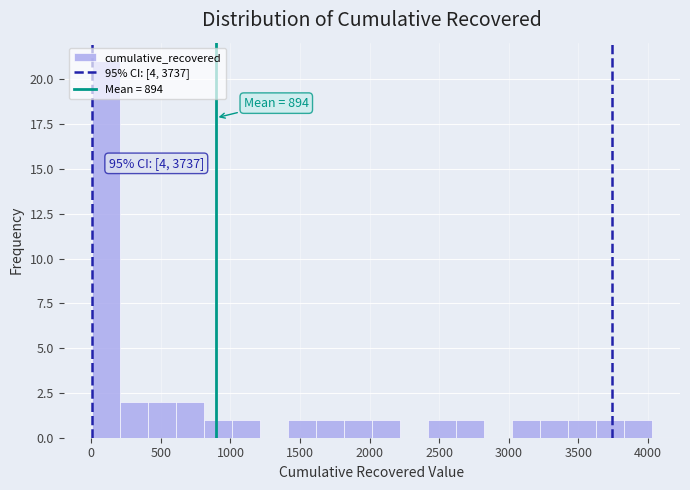

Which range on the x-axis has the tallest bar?

0 to 200